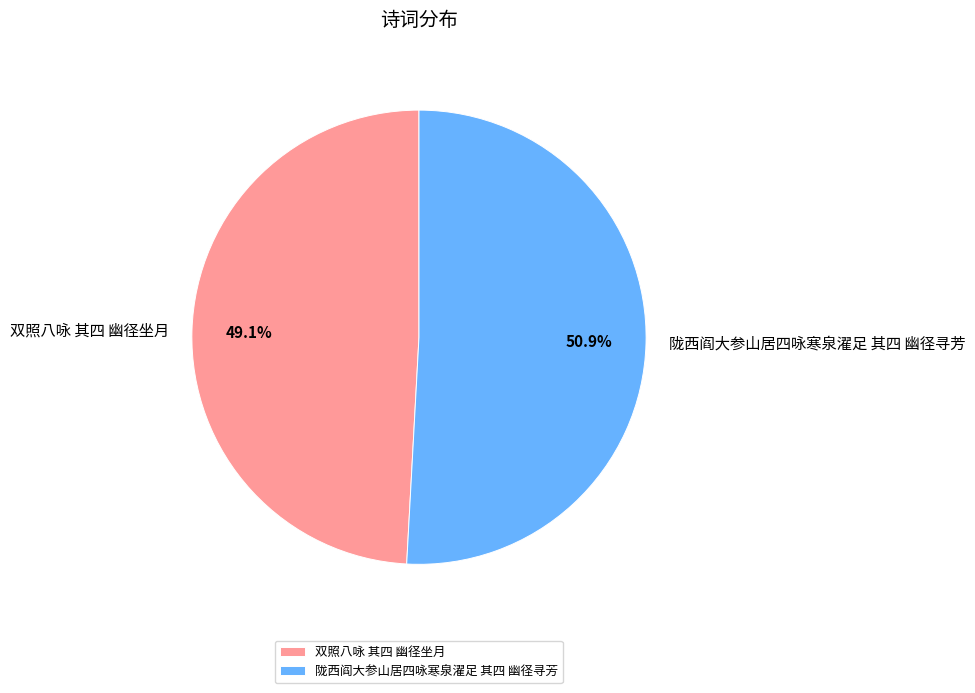

To the nearest percent, what is the combined percentage of 双照八咏 其四 幽径坐月 and 陇西阎大参山居四咏寒泉濯足 其四 幽径寻芳?

100%